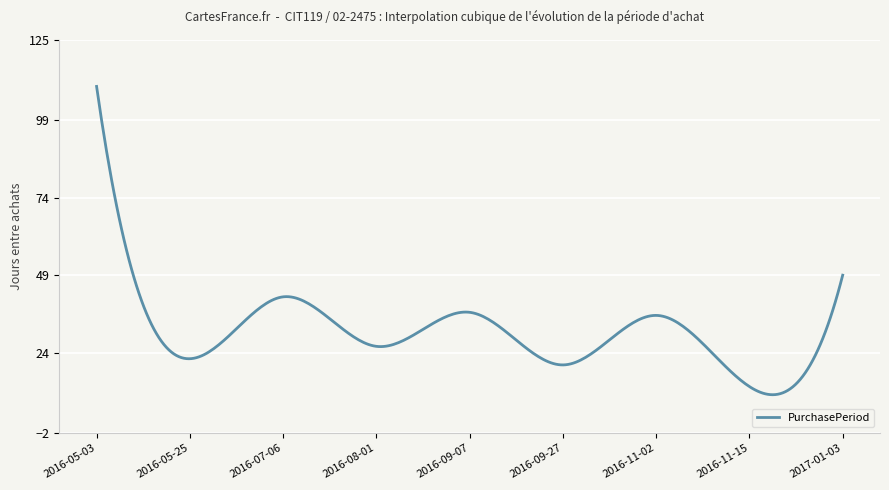

What is the greatest value displayed?

110.0